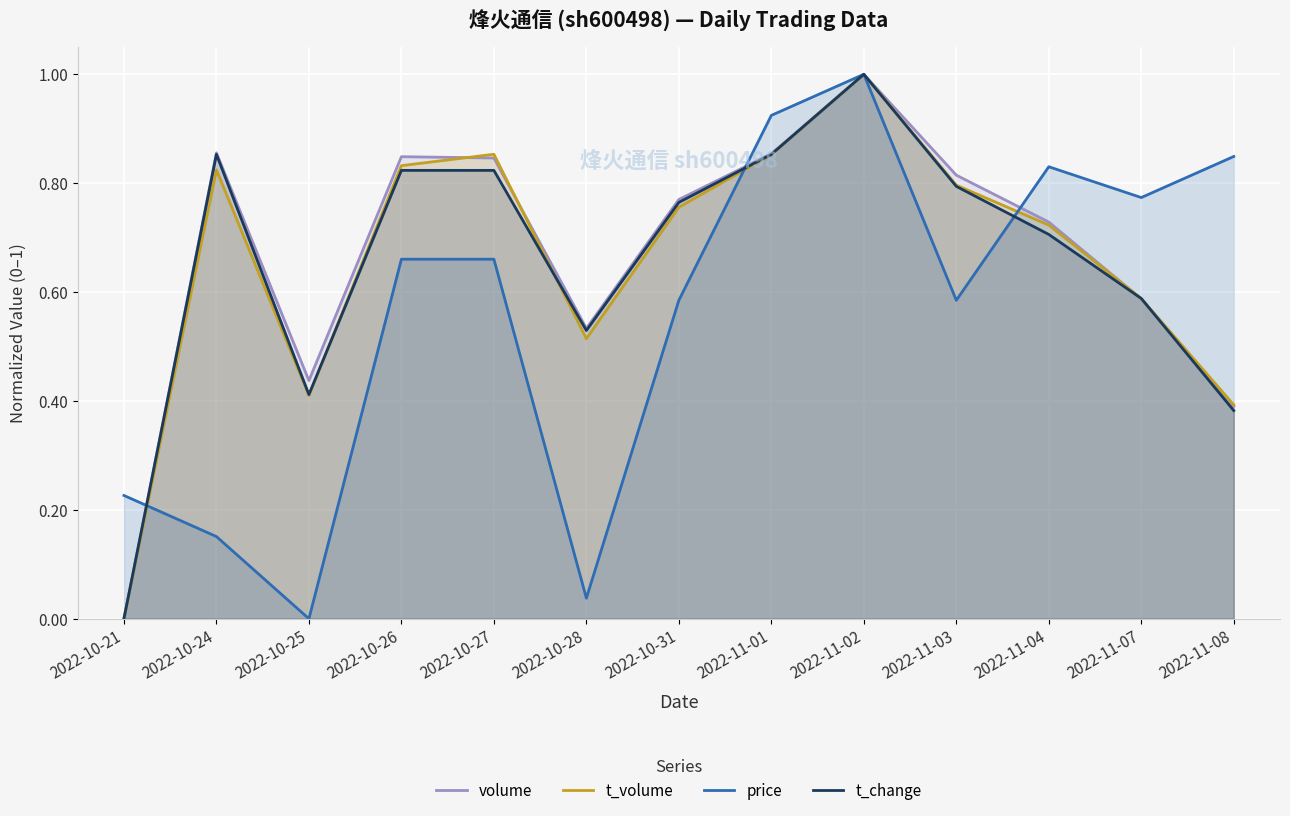

What is the spread (max minus min) of values at 2022-10-28?

0.5